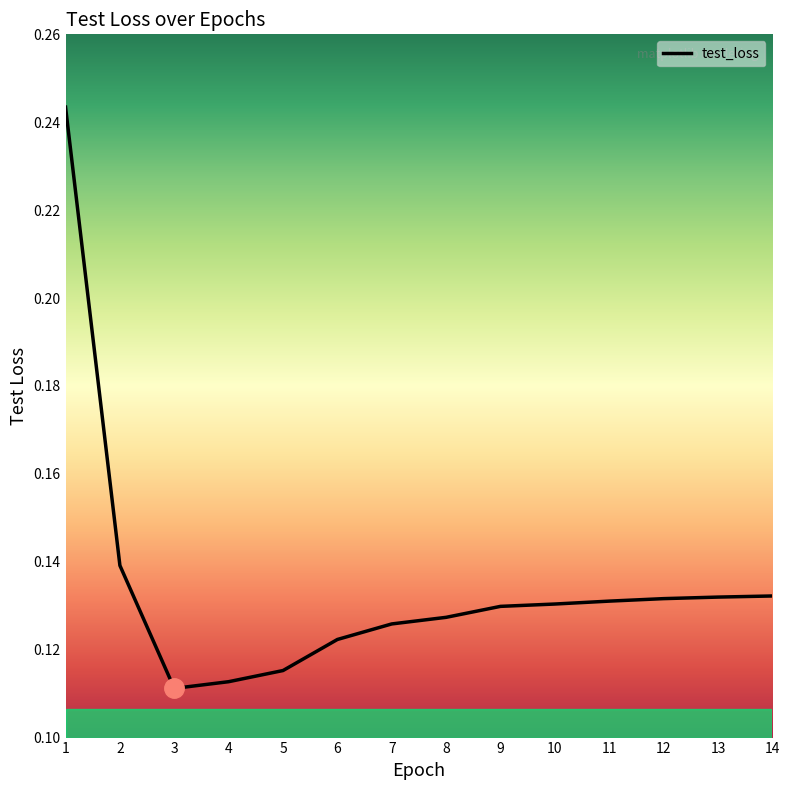

Which has a higher value, 12 or 4?

12